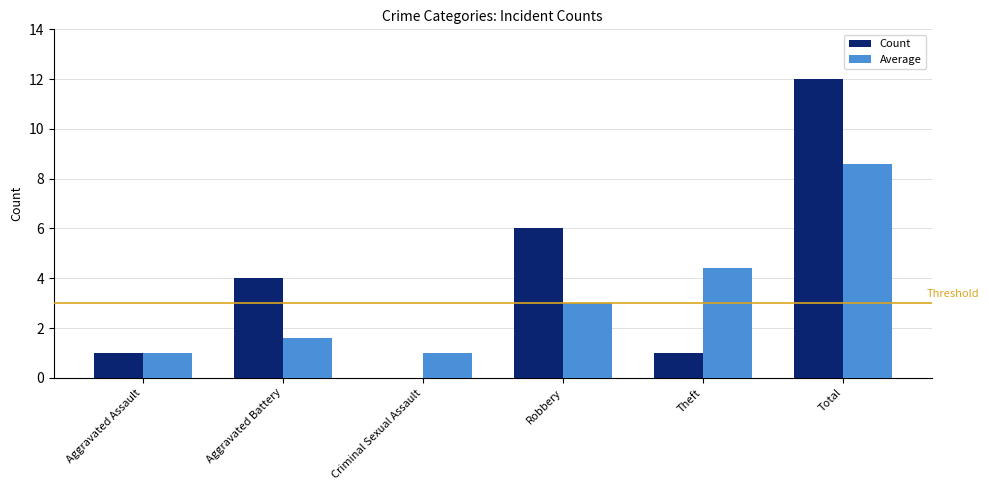

What value does the Count series have at Theft?

1.0